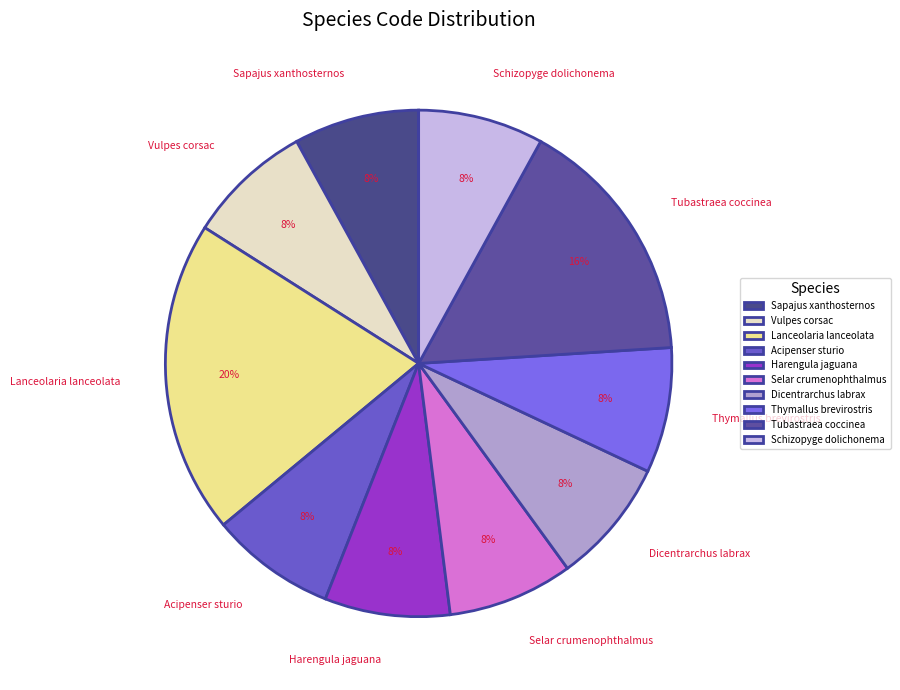

The Lanceolaria lanceolata slice represents 29% of the pie. True or false?

False